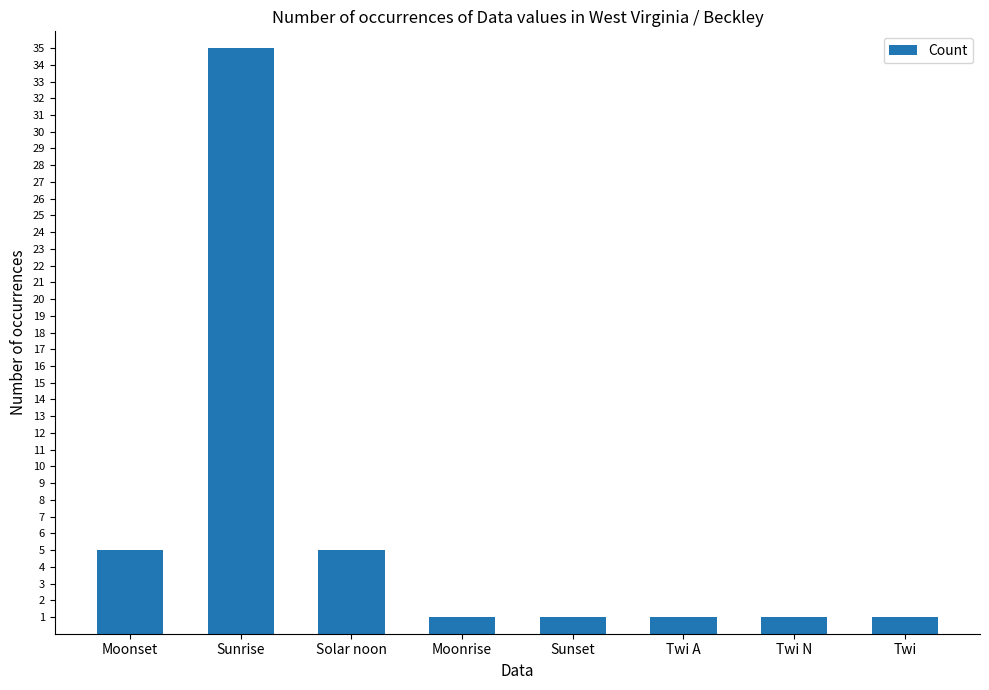

What is the approximate value at Moonset?

5